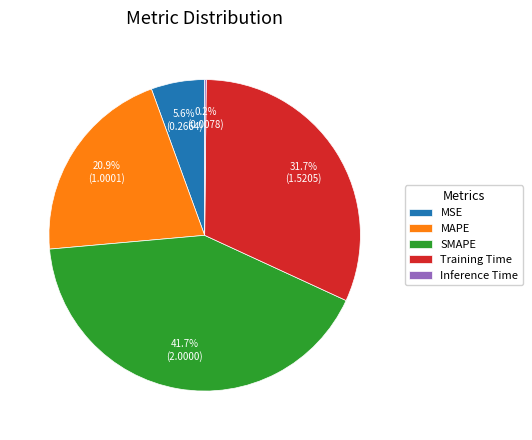

Which has a higher value, MSE or MAPE?

MAPE